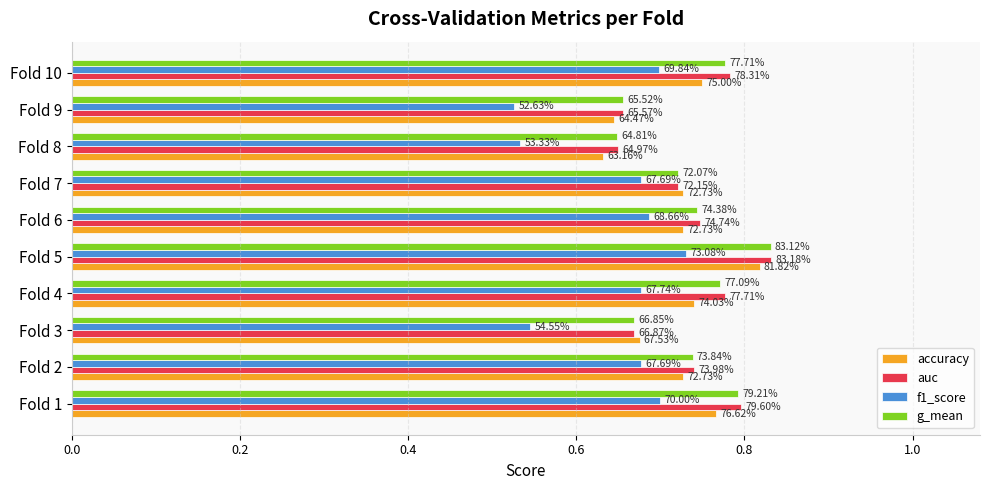

Count the accuracy values in the range 0 to 1.

10